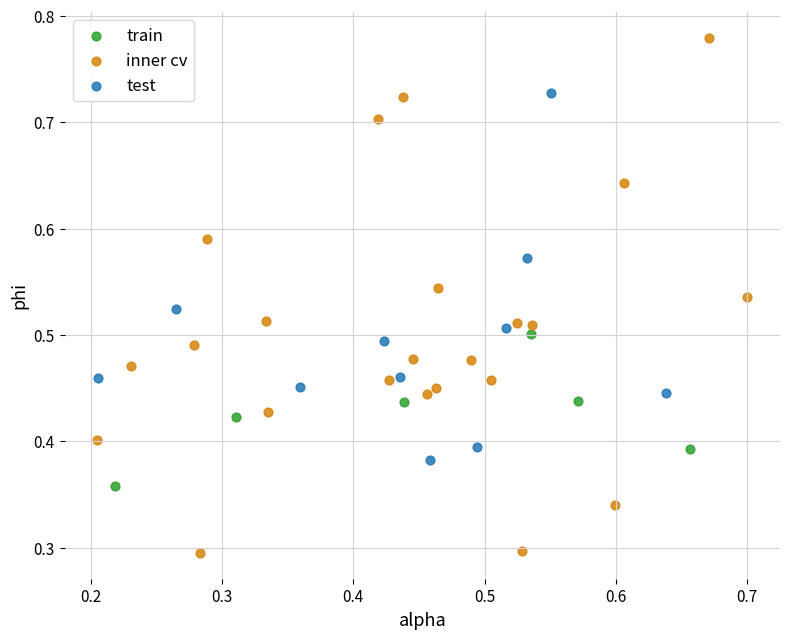

Which series has the largest Y range (max minus min)?

inner cv